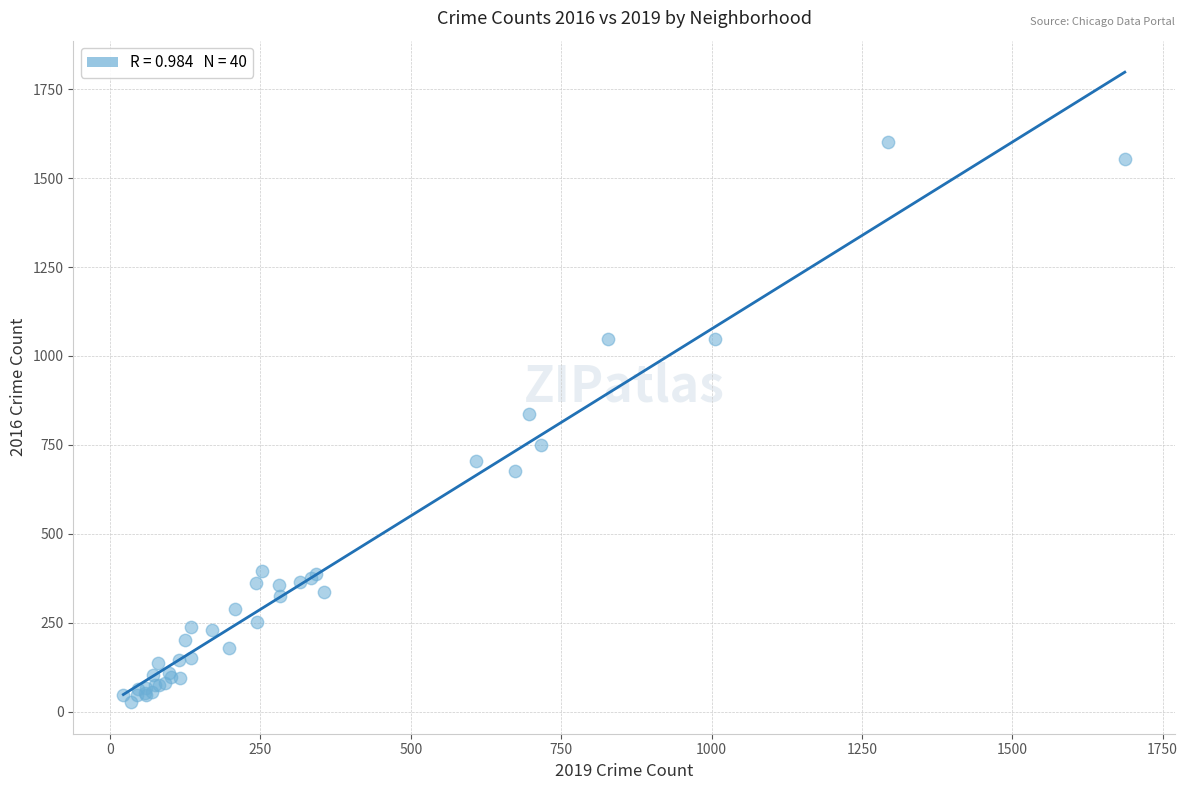

What Y value in the scatter plot is closest to 814?

837